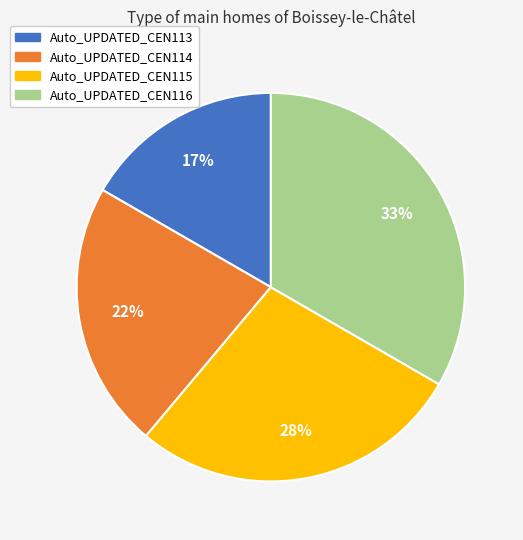

Which has a higher value, Auto_UPDATED_CEN116 or Auto_UPDATED_CEN113?

Auto_UPDATED_CEN116